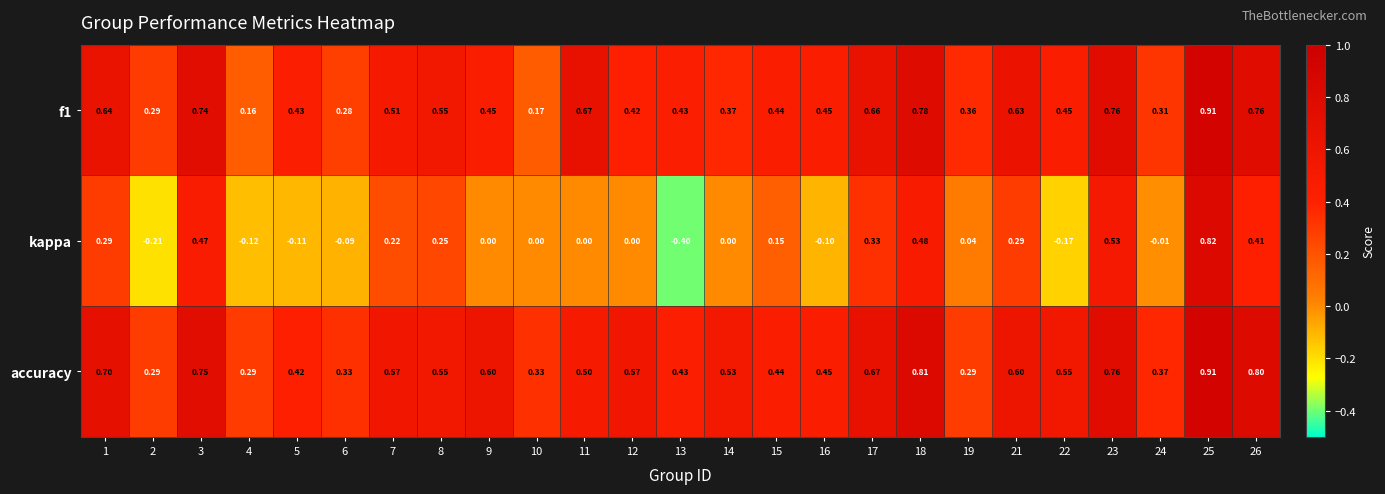

Between 9 and 22, which series saw the biggest shift?

kappa